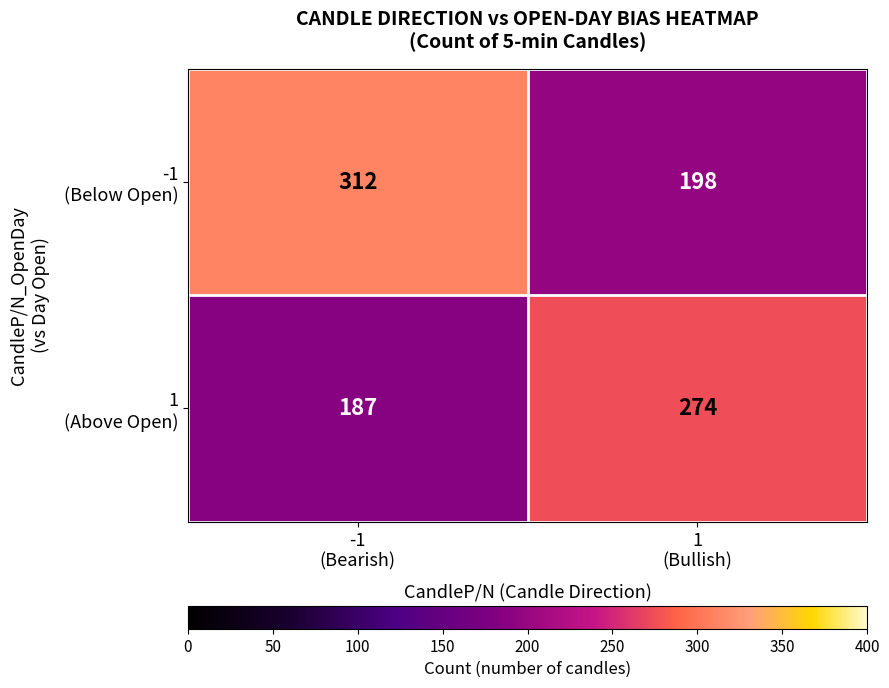

What is the maximum value shown in the chart?

312